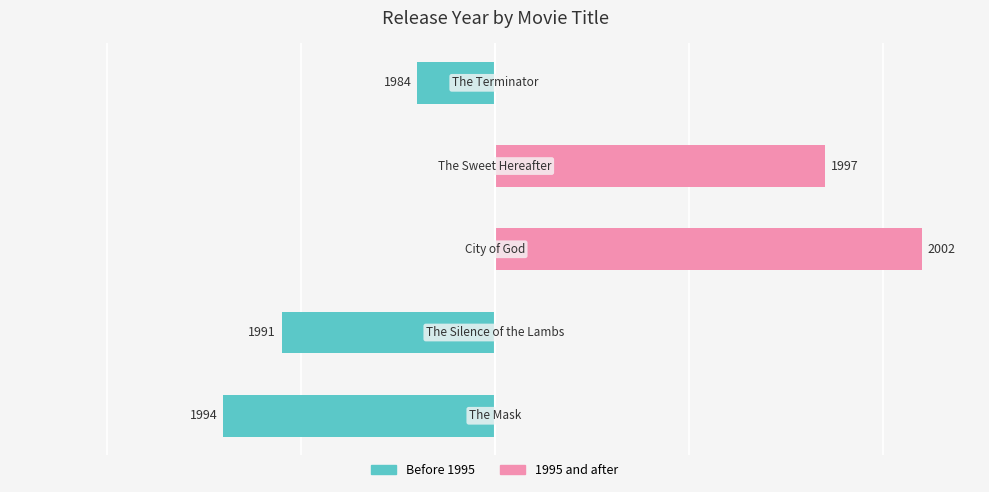

Which series has the largest total across all categories?

1995 and after